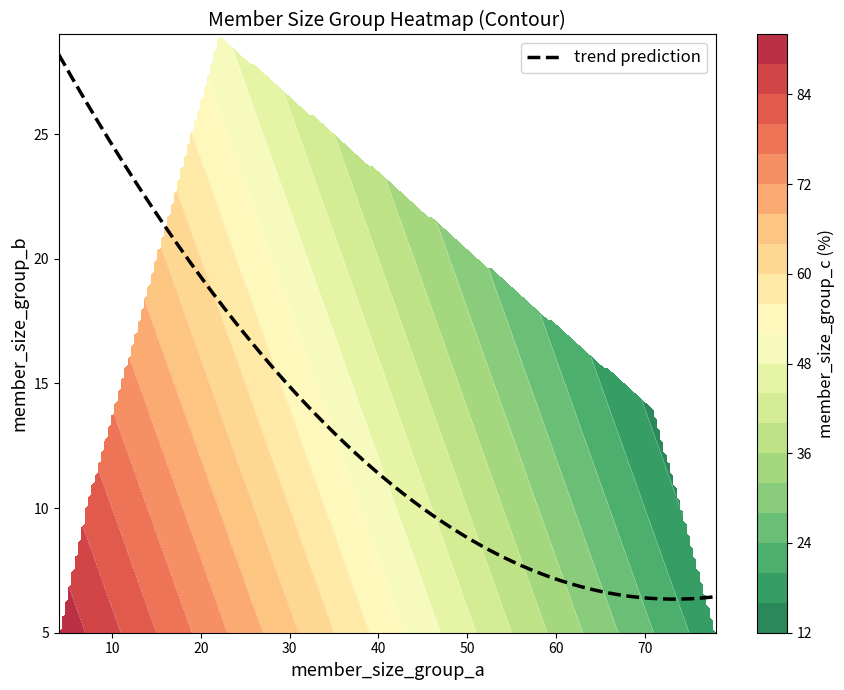

How many data points in member_size_group_b are less than 7?

19